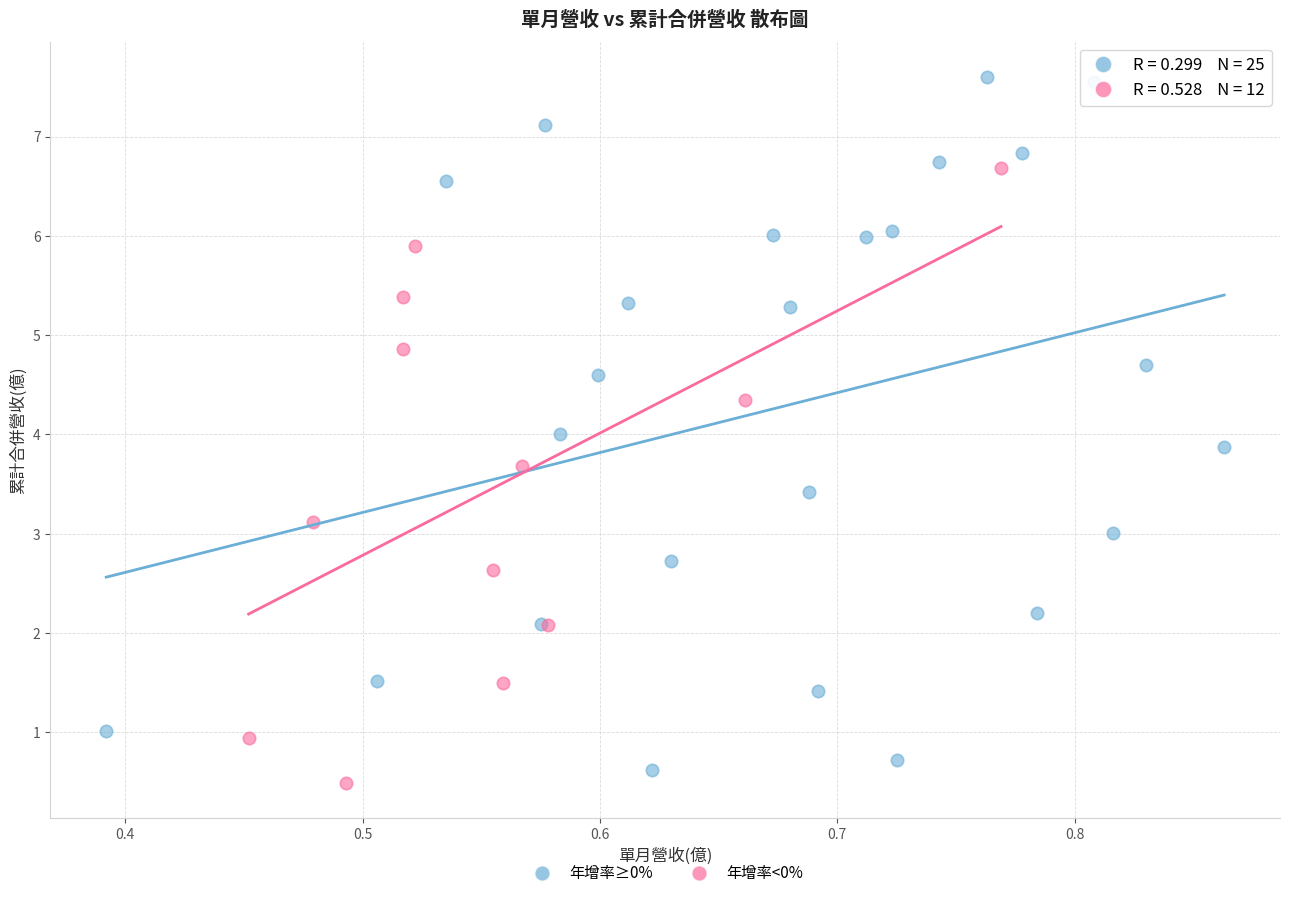

Which series reaches the maximum Y coordinate?

年增率≥0%